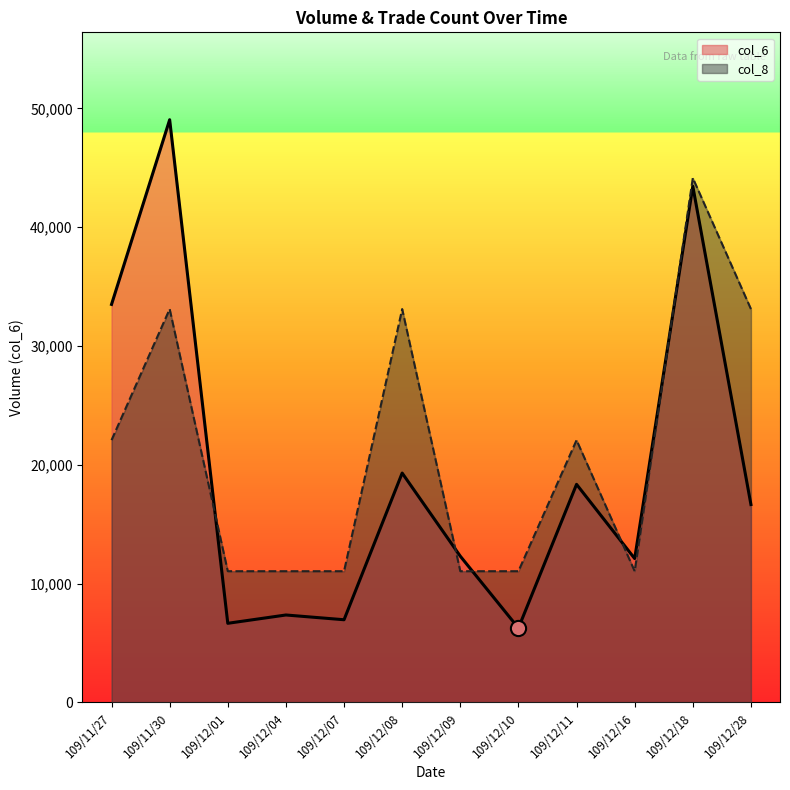

At which category is the sum across all series the highest?

109/12/18